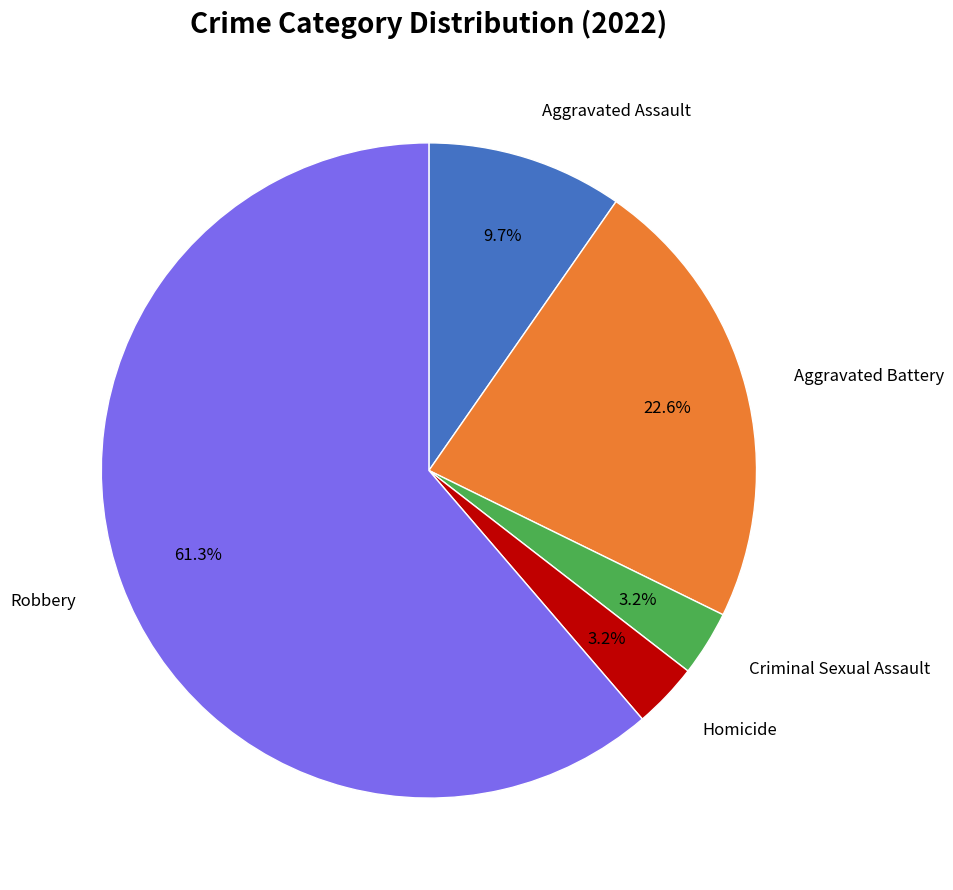

Does any single category account for the majority?

Yes